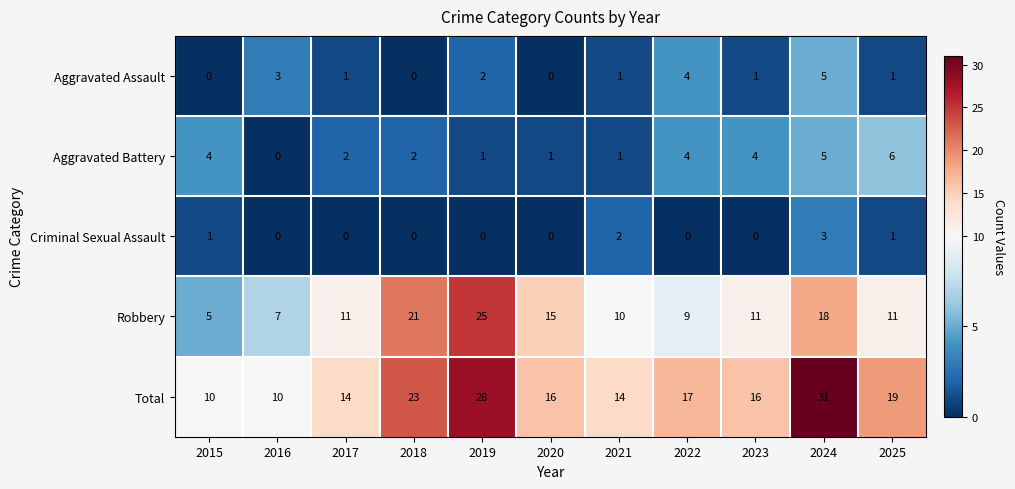

Read the Robbery value at 2019.

25